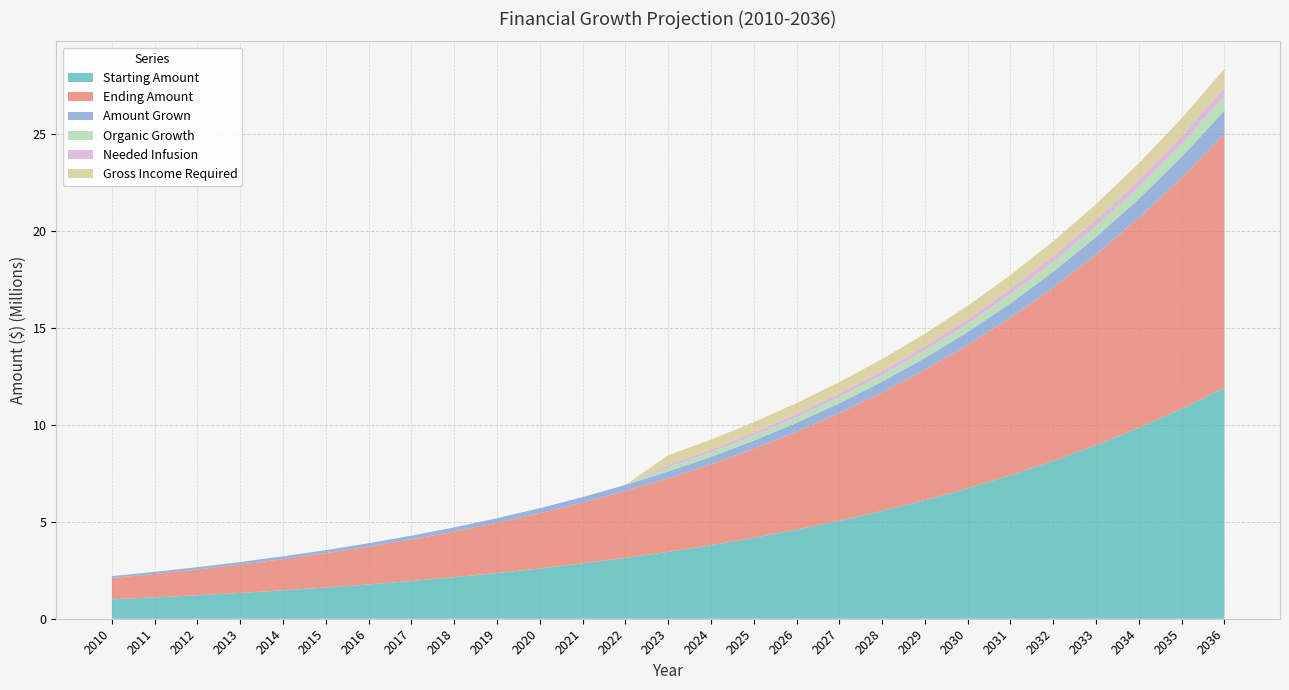

How many distinct data groups are displayed?

6